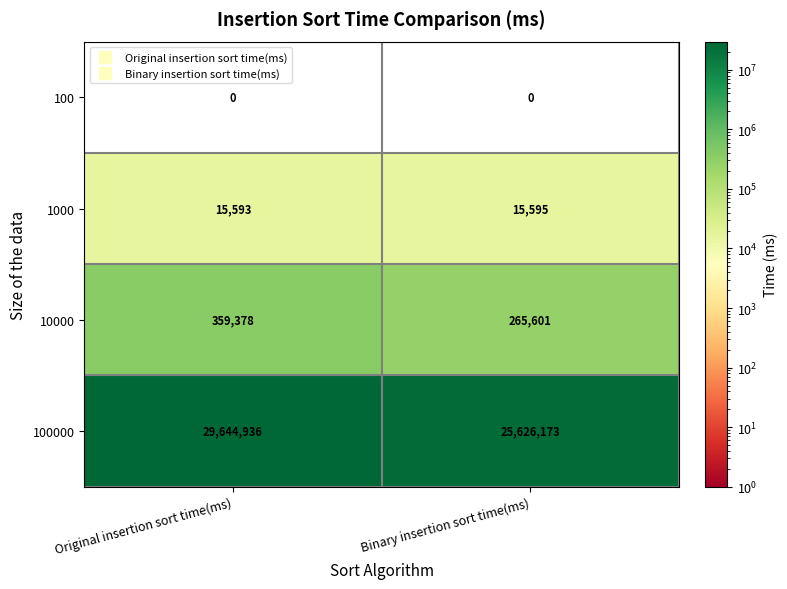

What is the sum of the 10000 values at Binary insertion sort time(ms) and Original insertion sort time(ms)?

624979